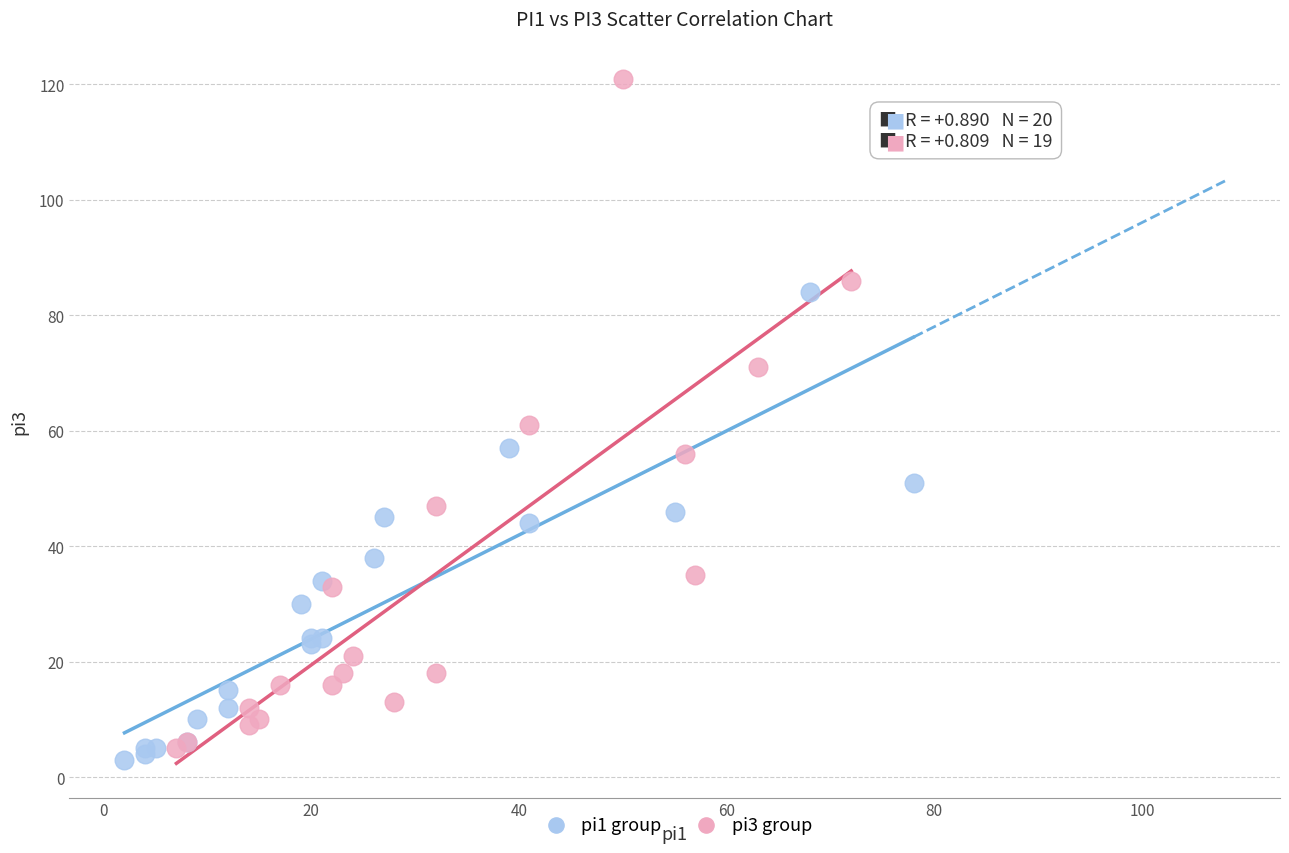

Which series has the widest spread of Y values?

pi3 group